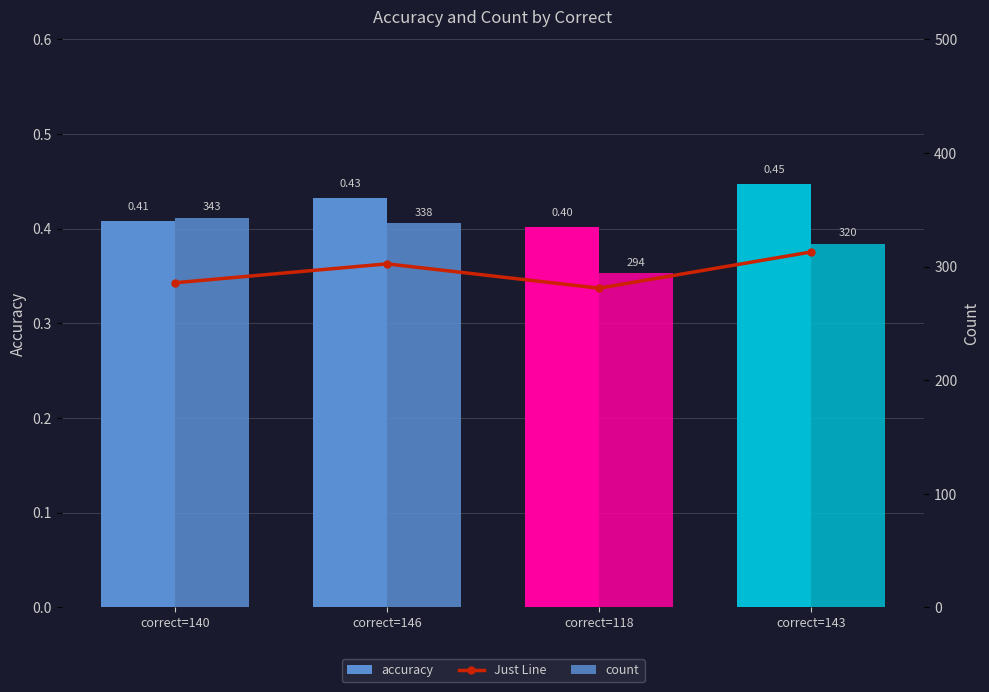

What is the value of the Just Line bar at the 1st from the left?

285.7